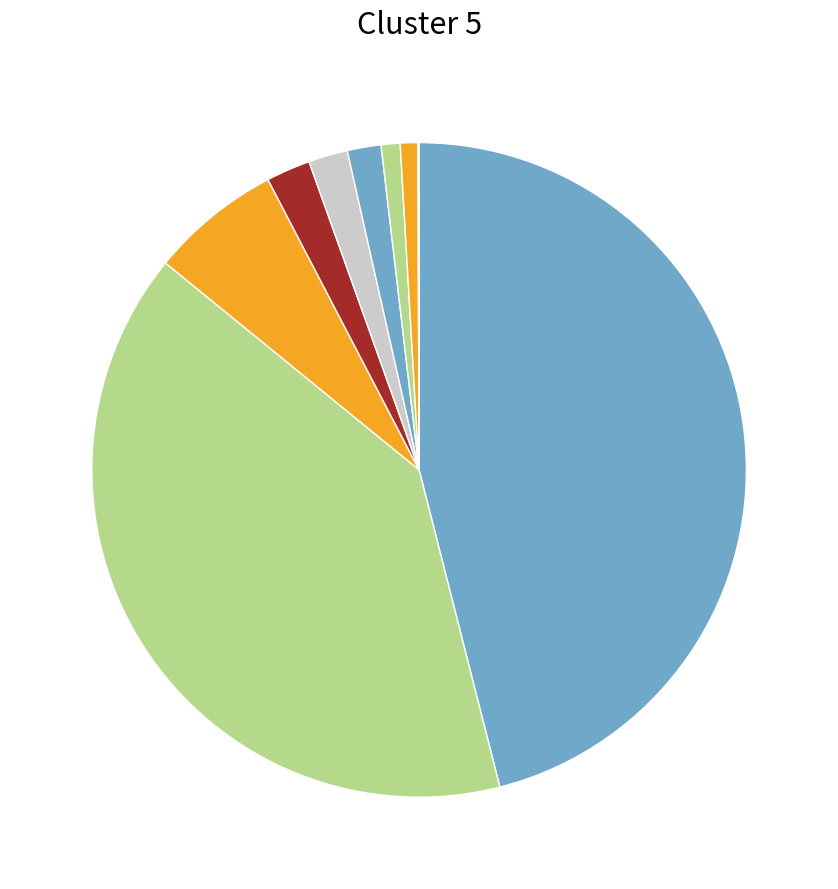

How many segments does this pie chart have?

9